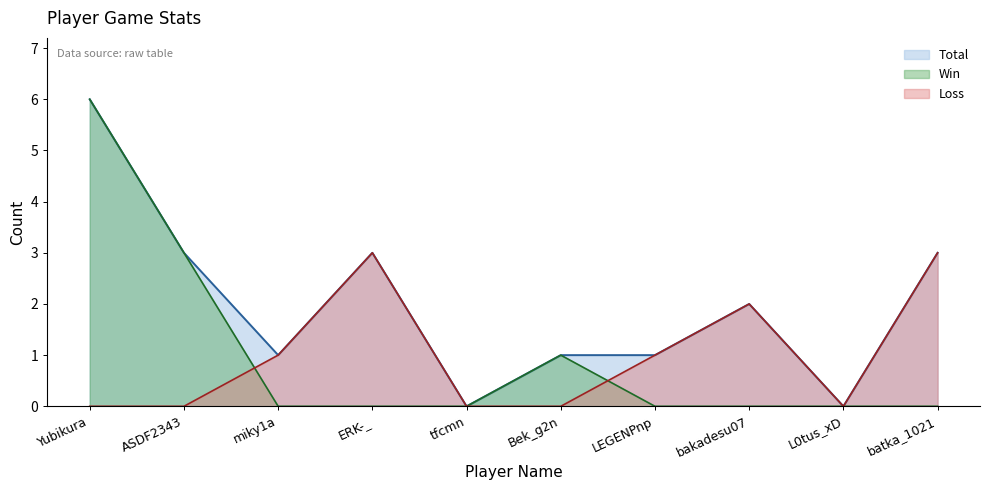

Where do Win and Loss first cross each other?

ASDF2343 and miky1a